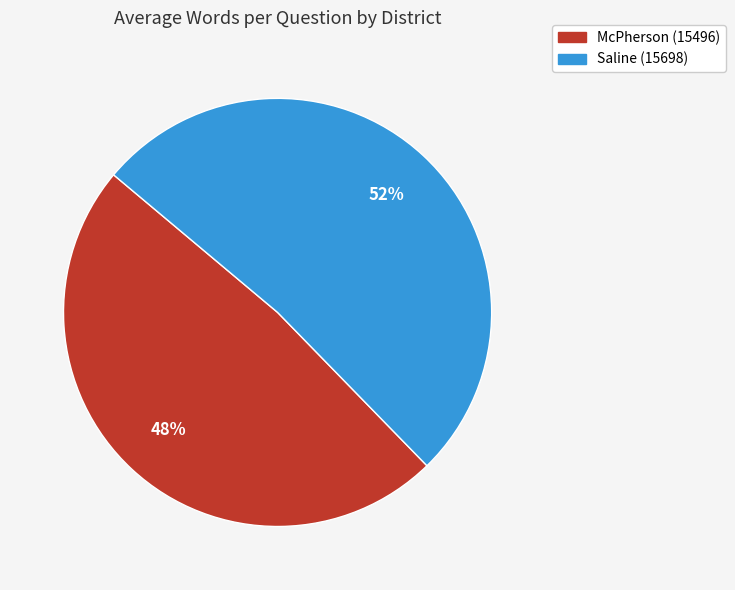

Combined, do Saline (15698) and McPherson (15496) account for over 50%?

Yes